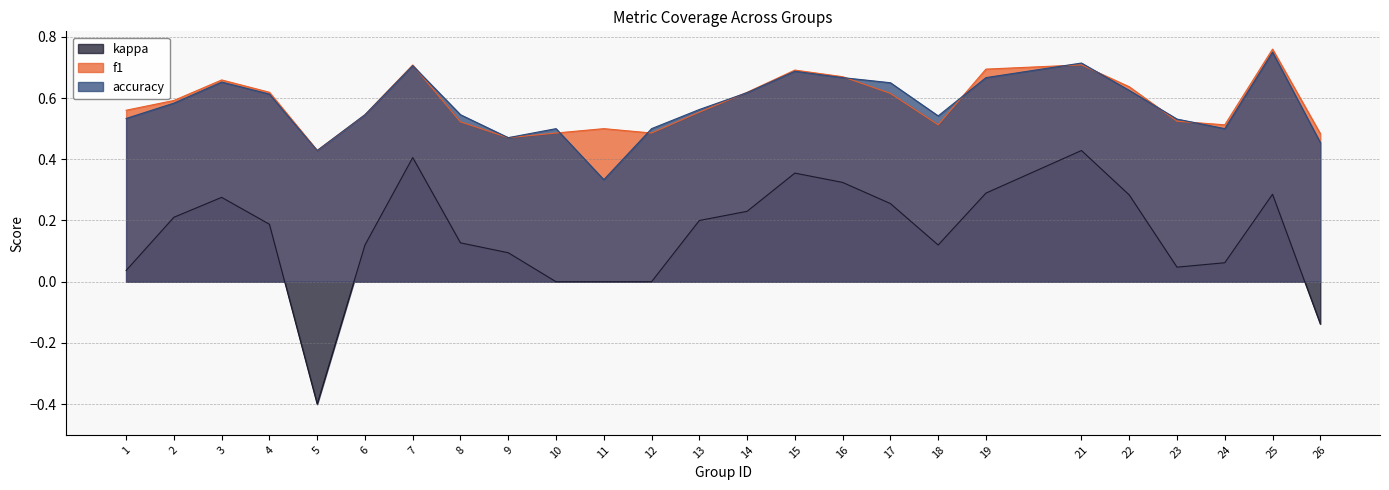

Where is the first local minimum for accuracy?

5